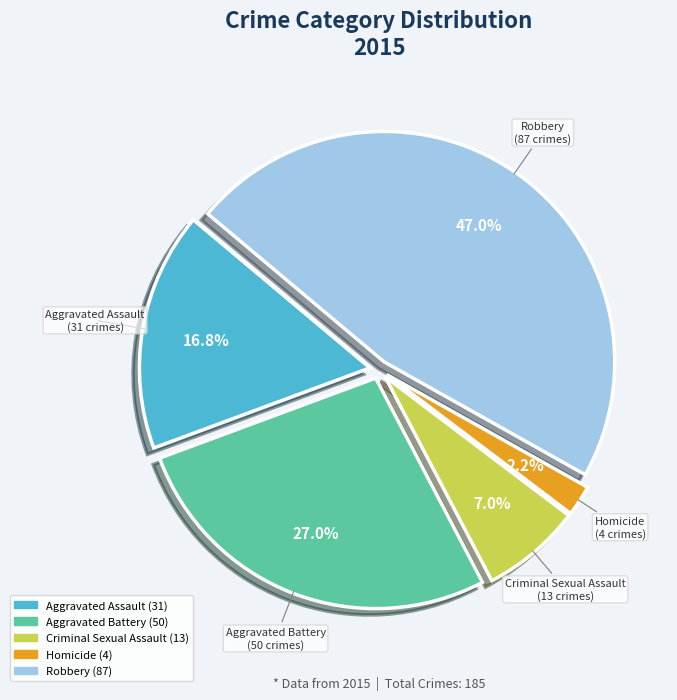

What is the ratio of the value at Homicide to the value at Aggravated Assault?

0.1